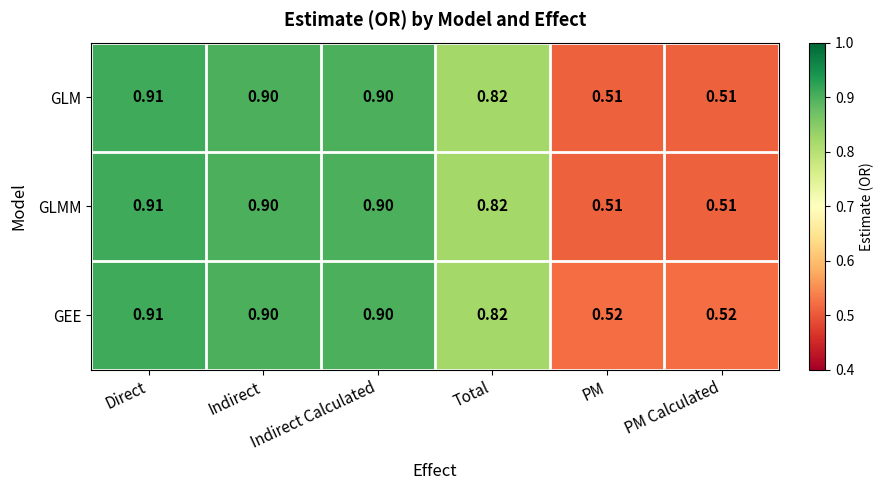

At which category does the chart reach its peak across all series?

Direct